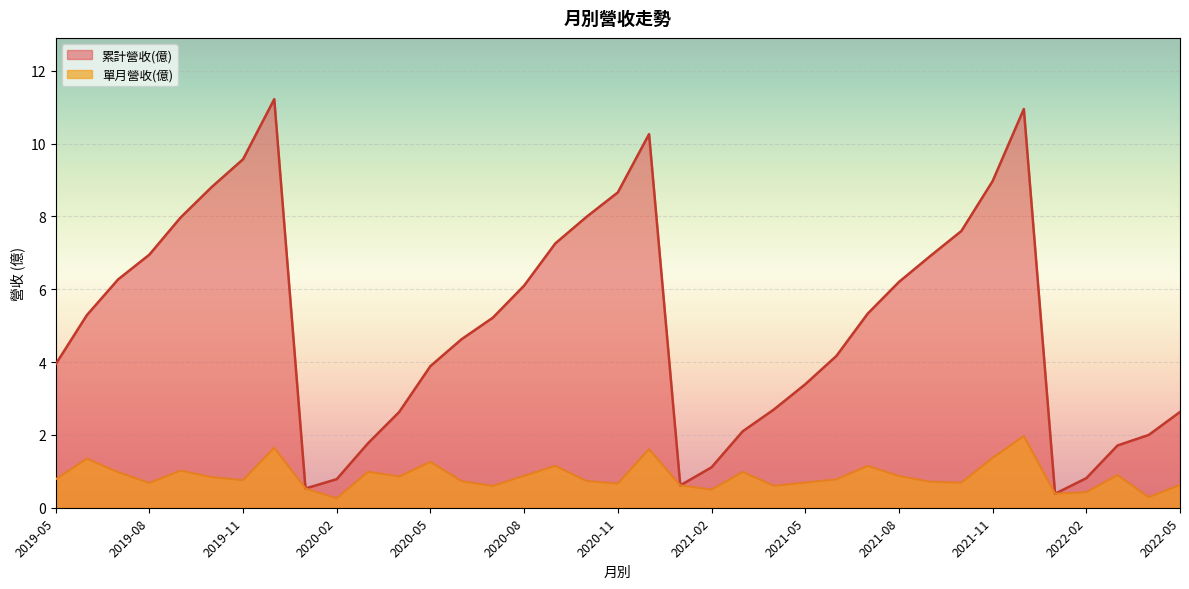

True or false: 單月營收(億) and 累計營收(億) intersect in this chart.

False